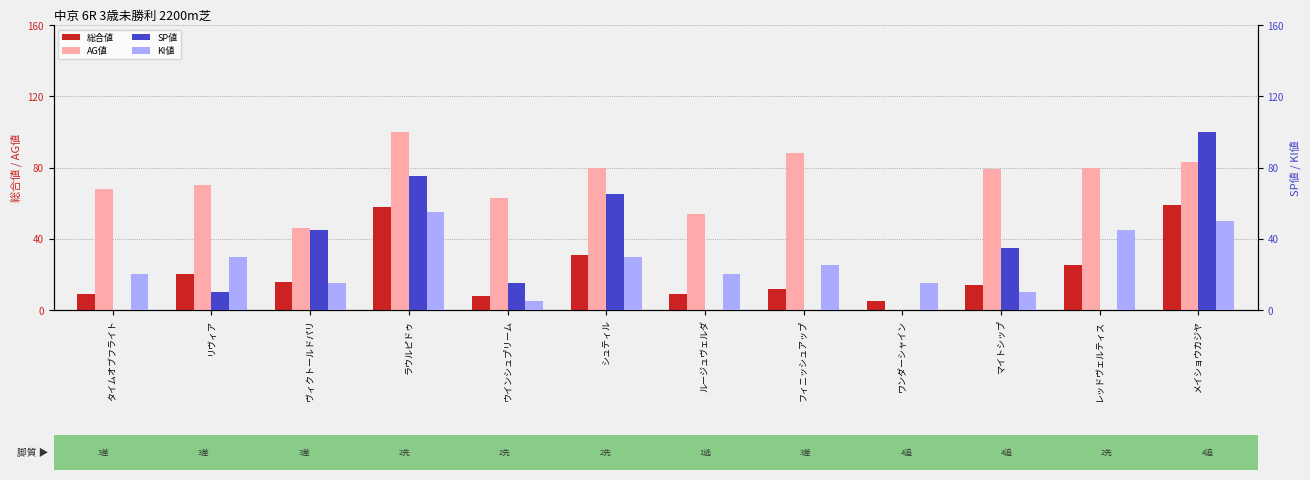

Which has a higher value, マイトシップ or ワンダーシャイン?

マイトシップ